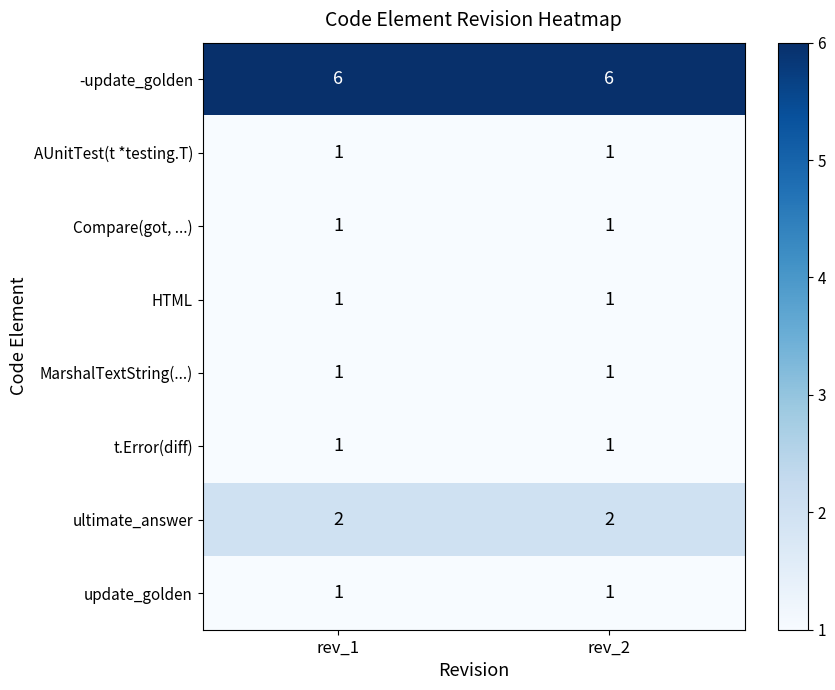

Which series has the largest total across all categories?

-update_golden